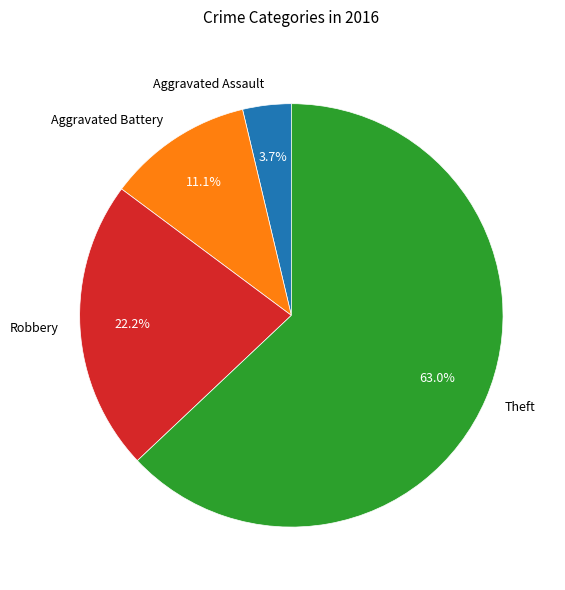

What is the largest slice in the pie chart?

Theft